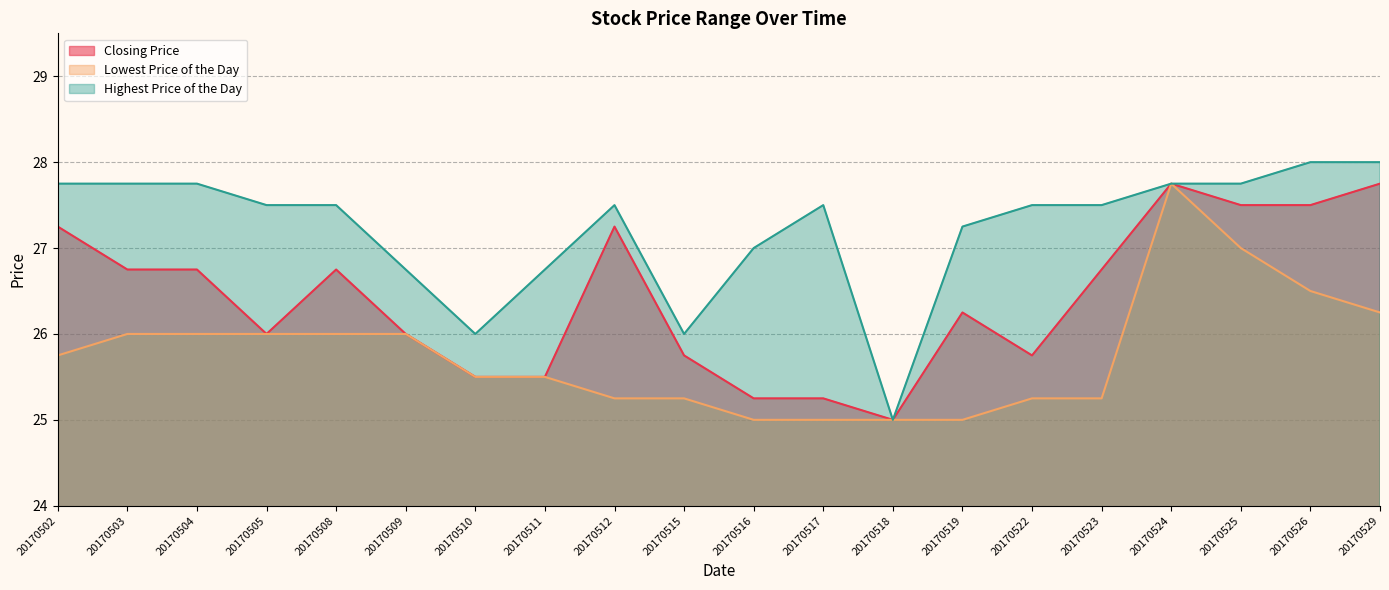

Does the chart have visible grid lines?

Yes